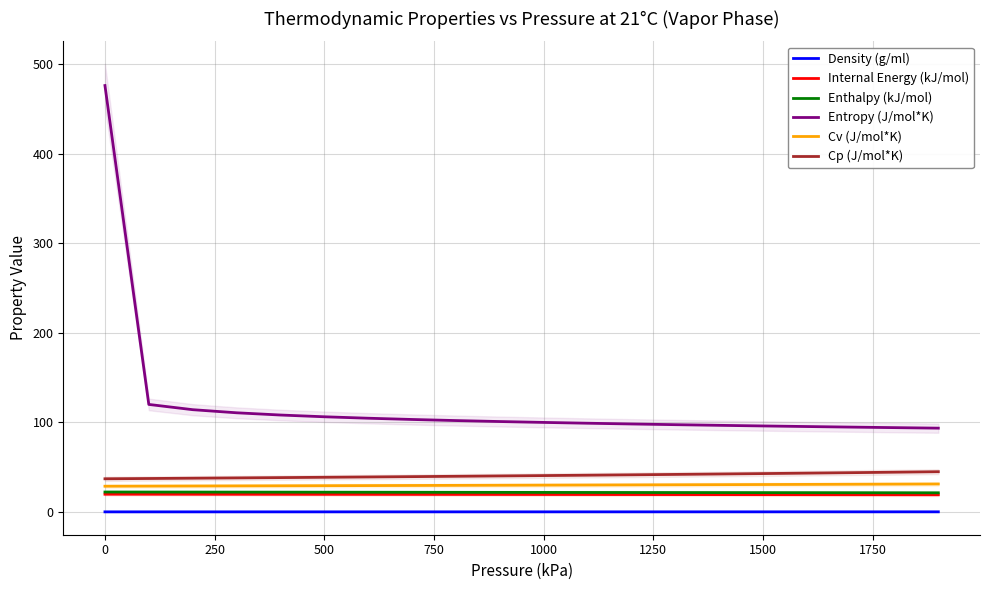

True or false: Entropy (J/mol*K) and Density (g/ml) cross at least once.

False